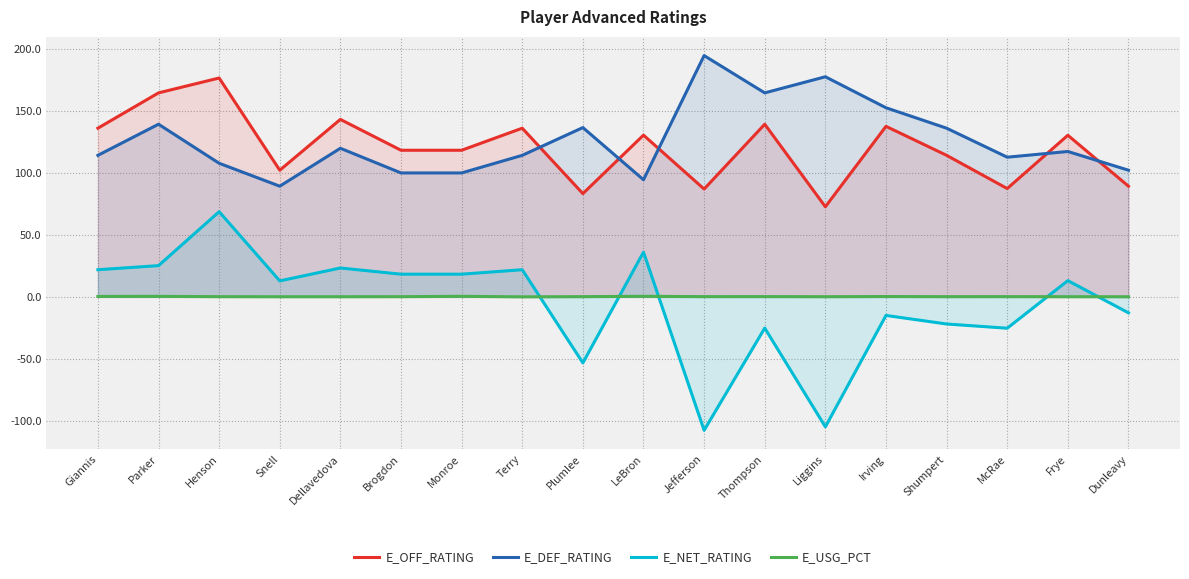

True or false: E_USG_PCT has a value of 0.8 at Monroe.

False